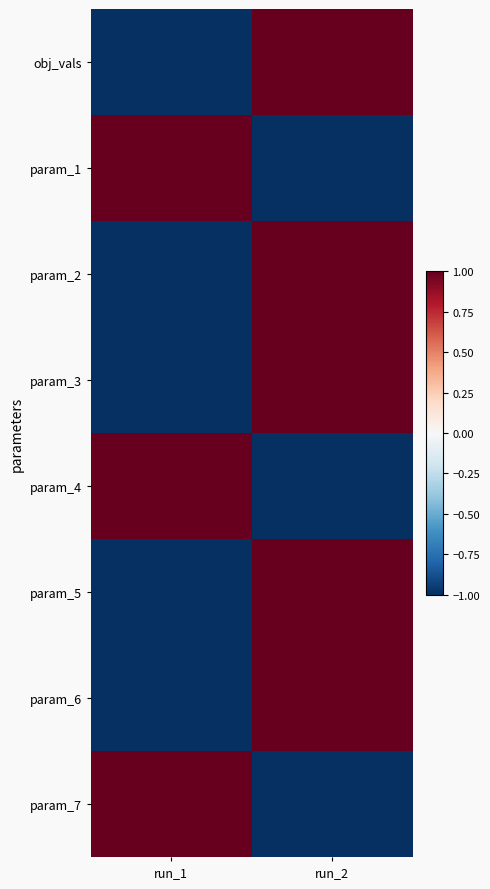

Count the number of data series in this chart.

8